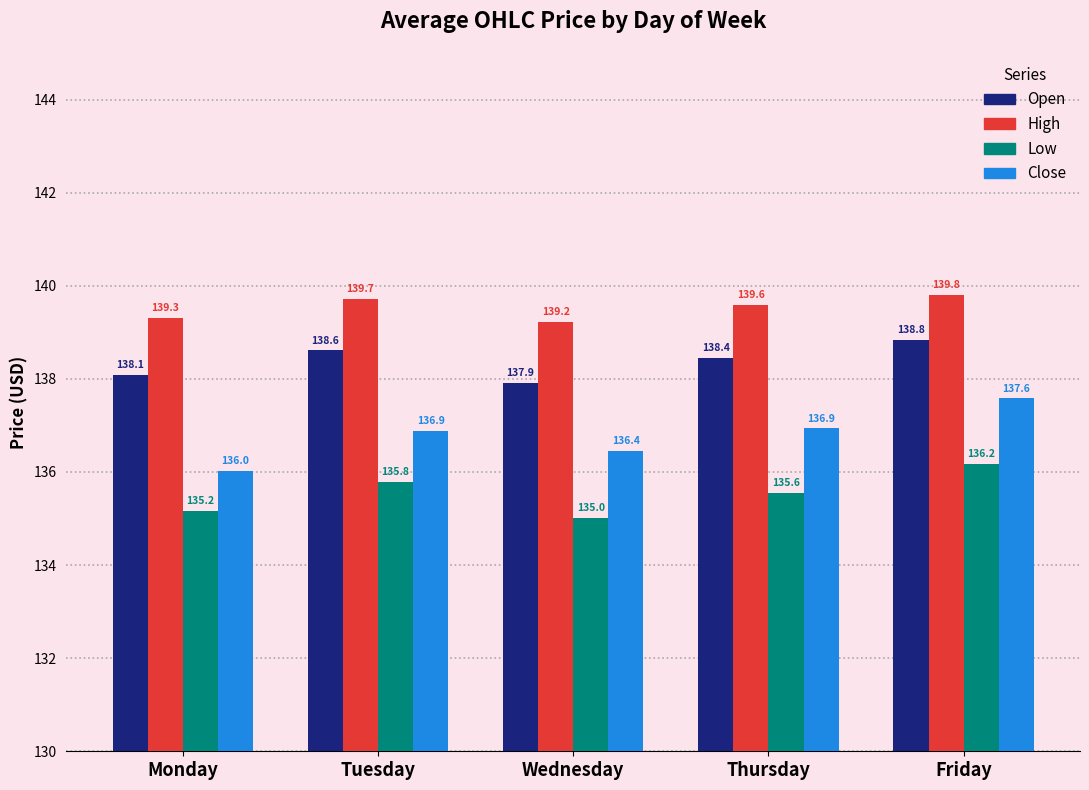

How many bars are there in each group?

4